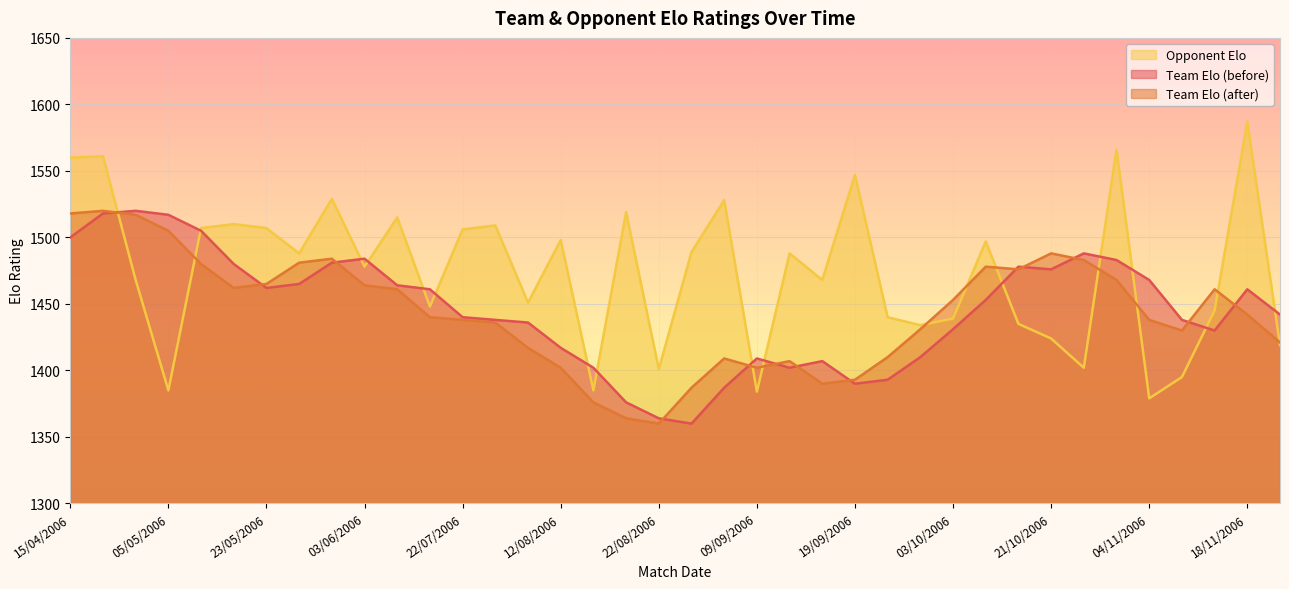

In team_Ro, how many points are lower than both neighbors (excluding endpoints)?

6